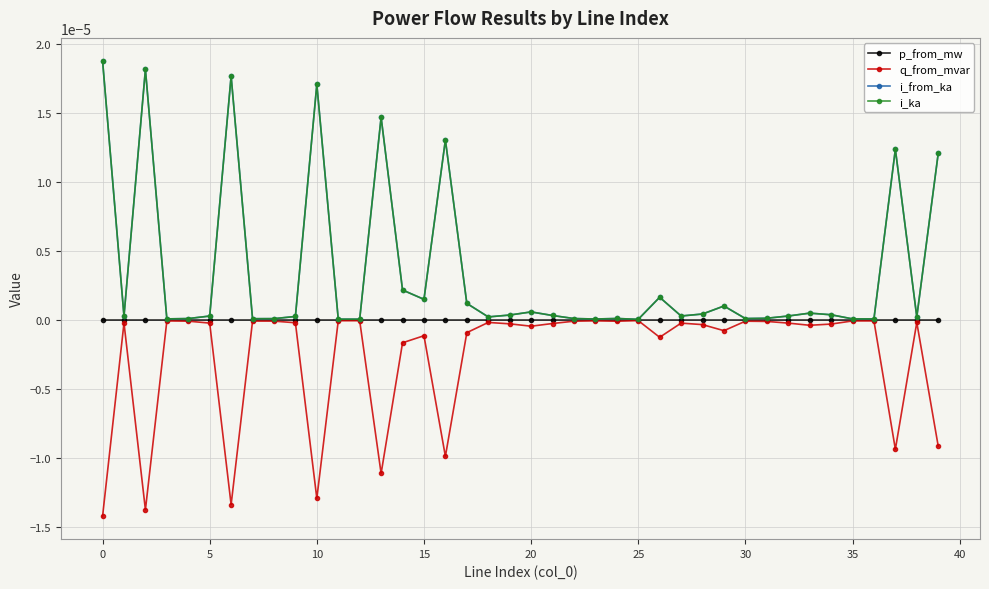

Which series has the widest spread of values?

i_from_ka